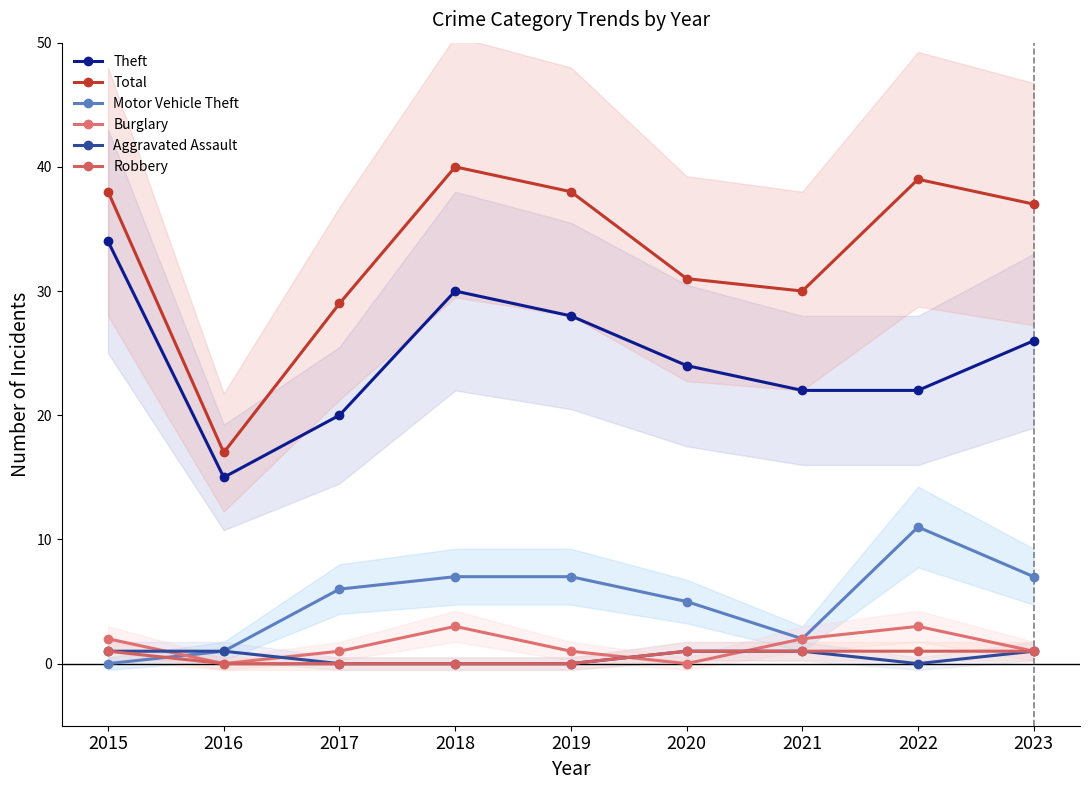

Is it true that Motor Vehicle Theft equals 7 at 2020?

False